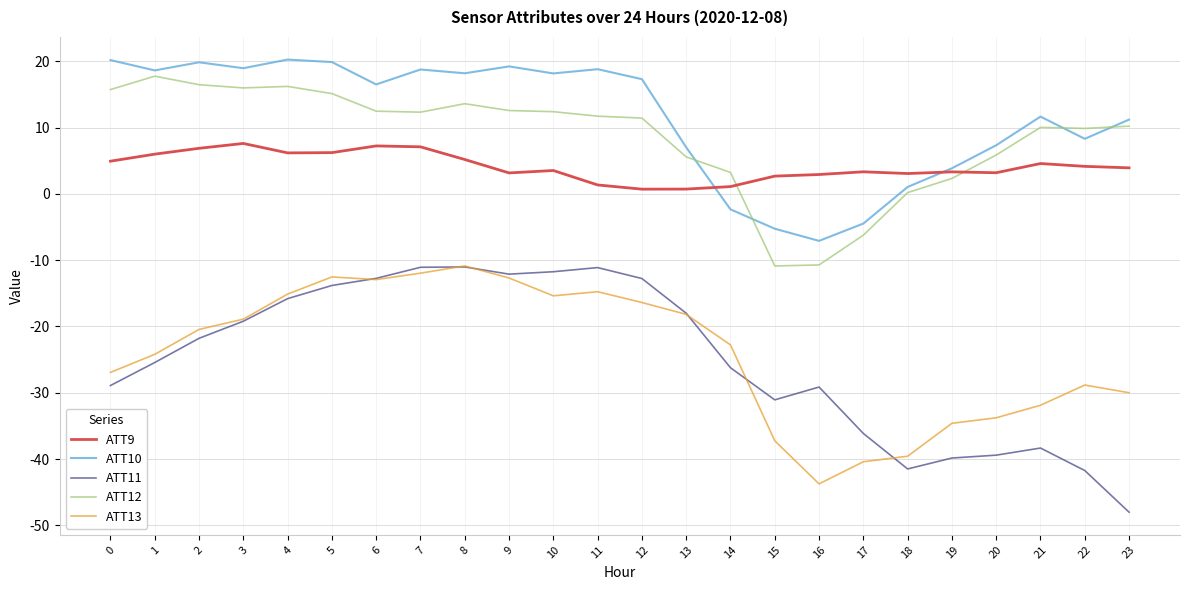

How many lines are shown in the chart?

5